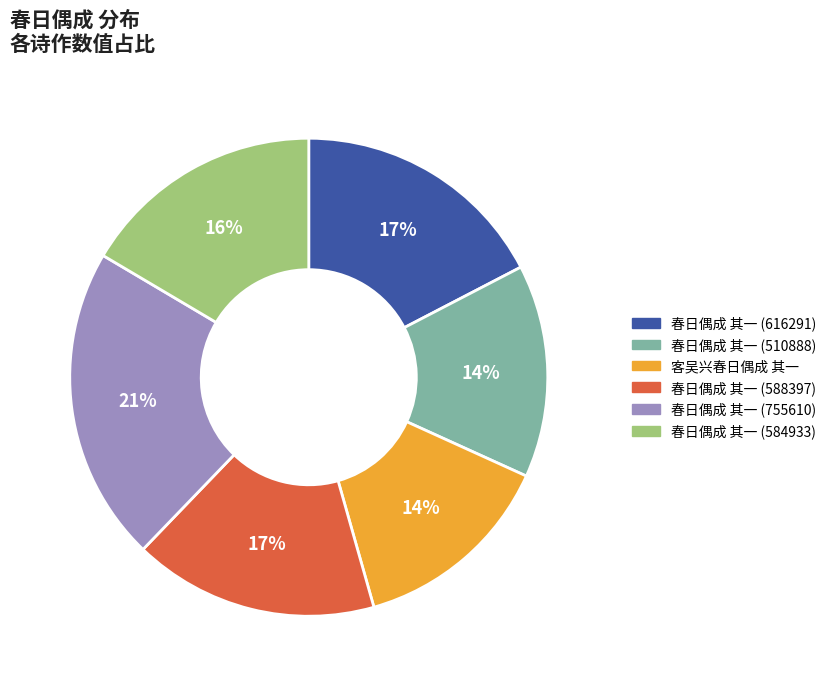

The 客吴兴春日偶成 其一 slice represents 9% of the pie. True or false?

False